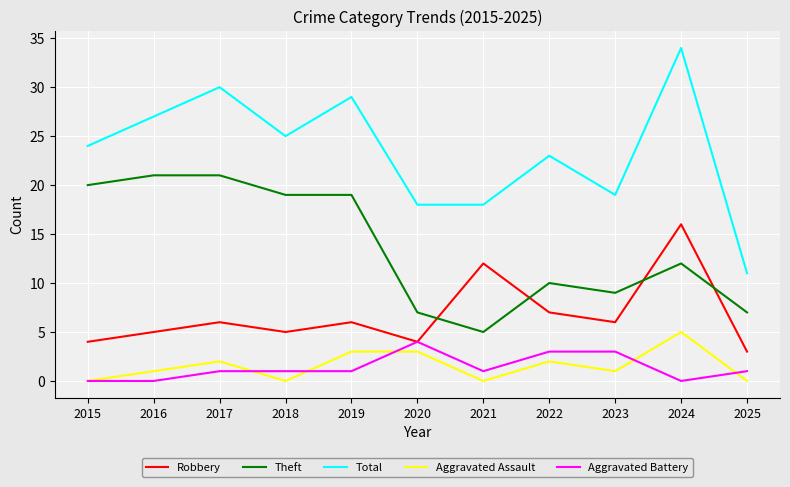

At which category does the chart reach its peak across all series?

2024